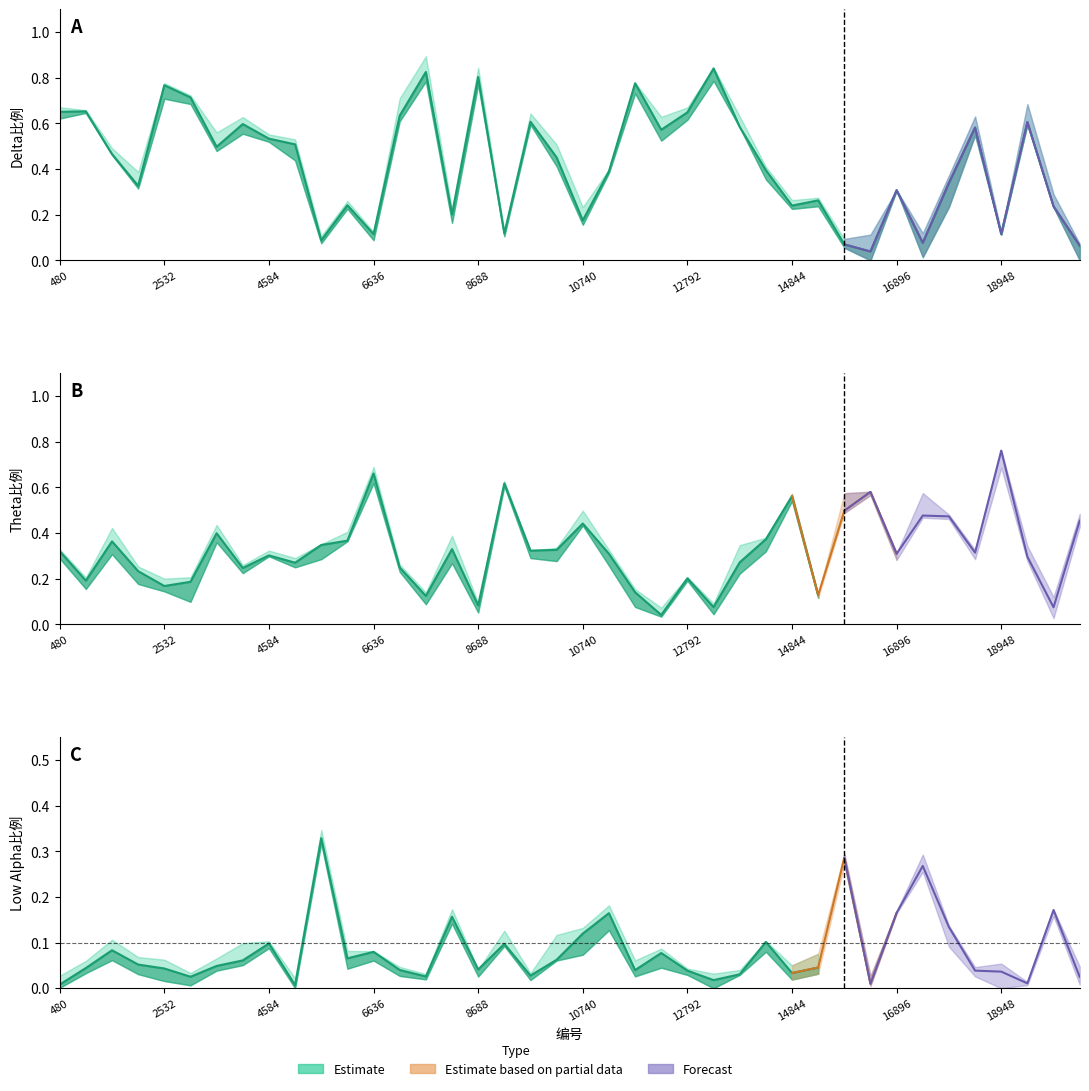

Rank the categories by Delta所占百分比 value from highest to lowest.

13305, 7662, 8688, 11766, 2532, 3045, 993, 480, 12792, 7149, 9714, 19461, 4071, 13818, 18435, 12279, 4584, 5097, 3558, 1506, 10227, 14331, 11253, 17922, 2019, 16896, 15357, 6123, 14844, 19974, 8175, 10740, 9201, 18948, 6636, 5610, 17409, 15870, 20487, 16383